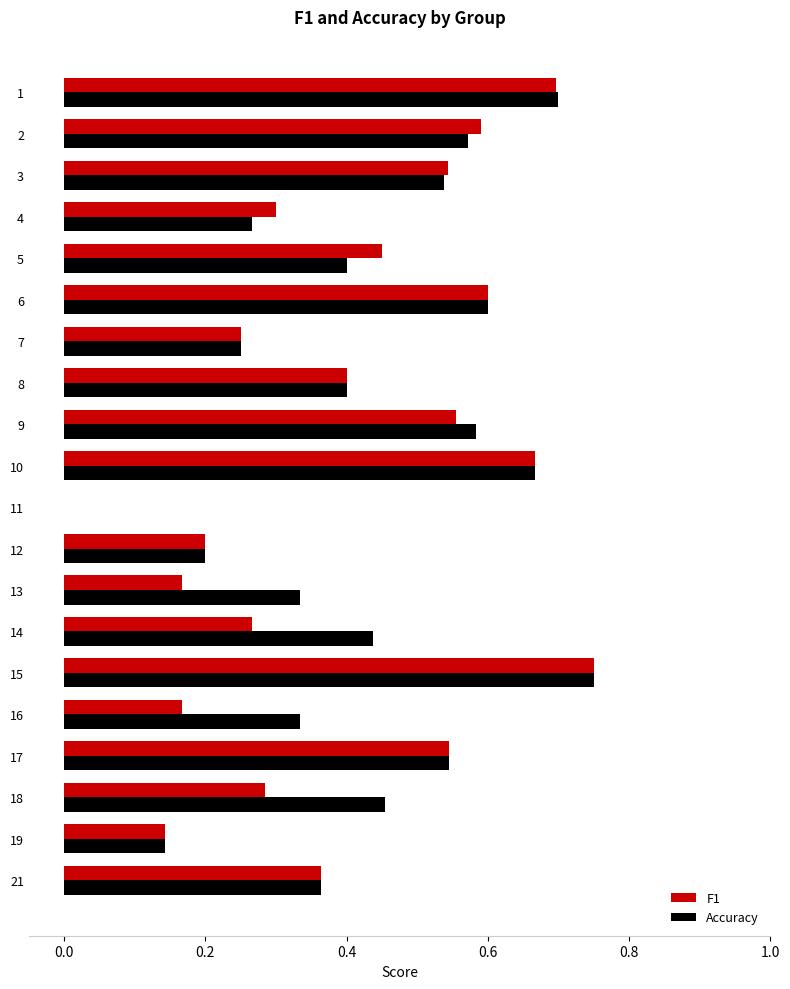

At which label does Accuracy reach its peak?

15